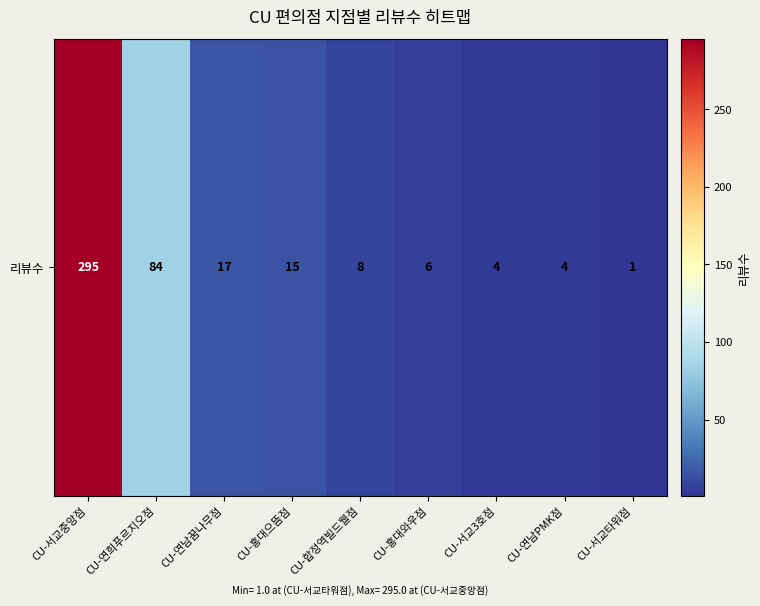

How many data points are less than 8?

4